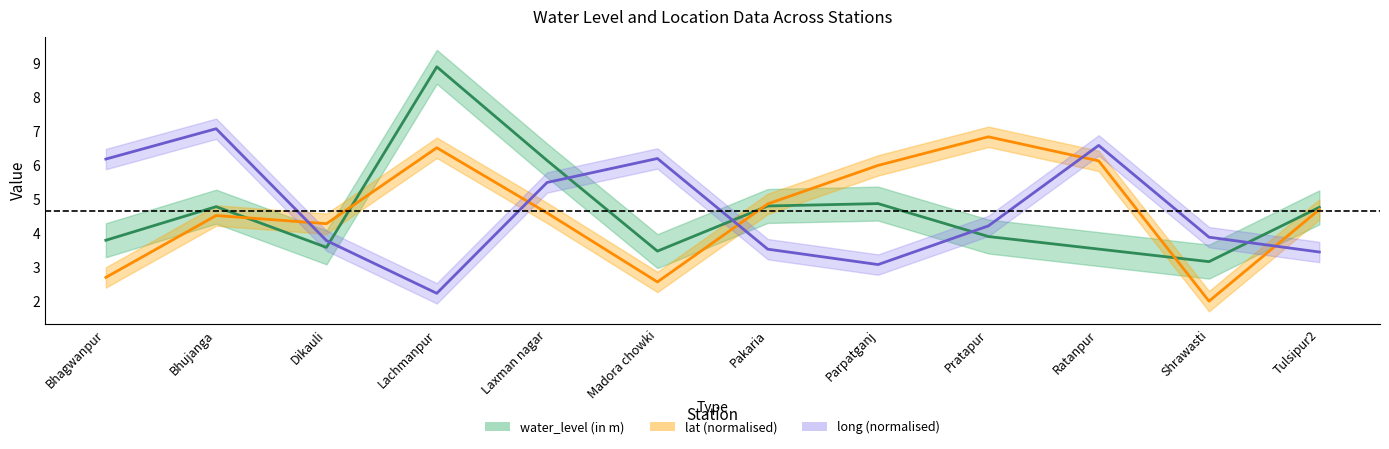

How many interior local valleys does the lat series have?

3